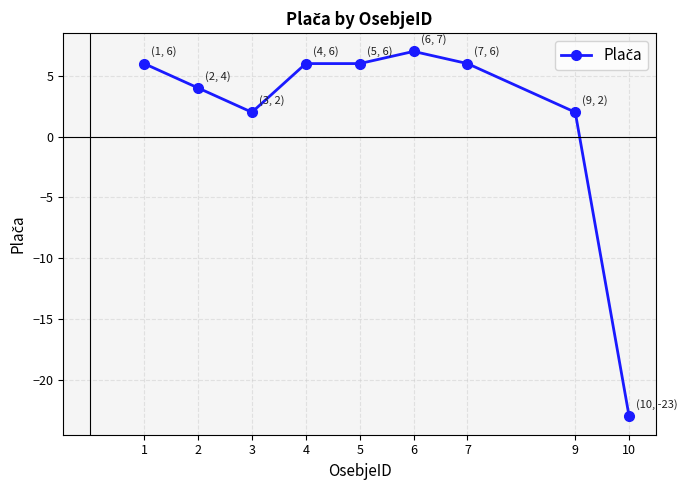

What is the value of the 6th point from the left?

7